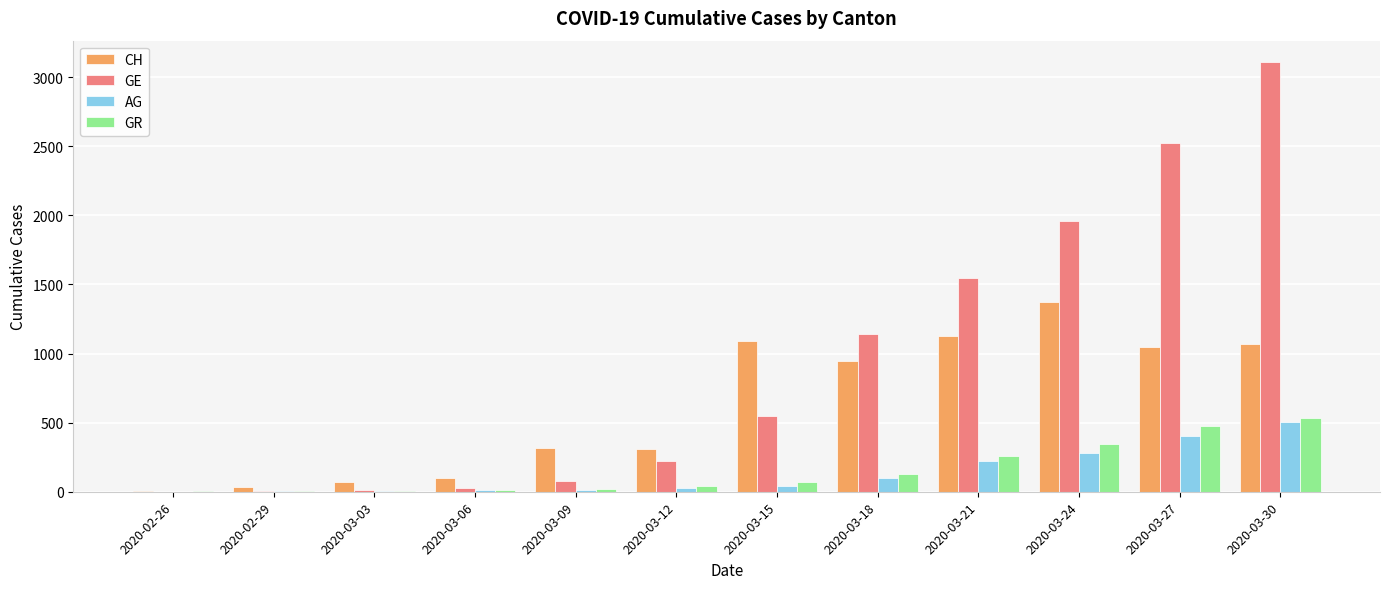

What is the highest value of the AG series?

506